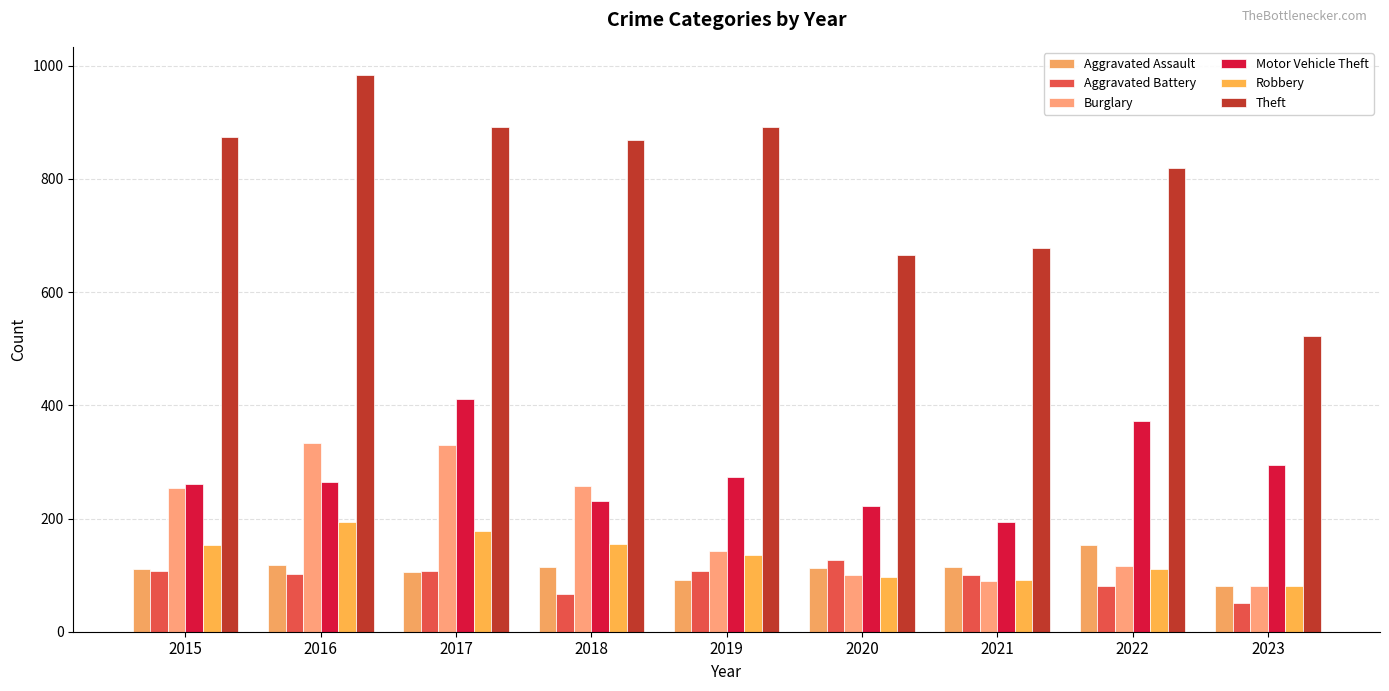

How many bars are there in total?

54